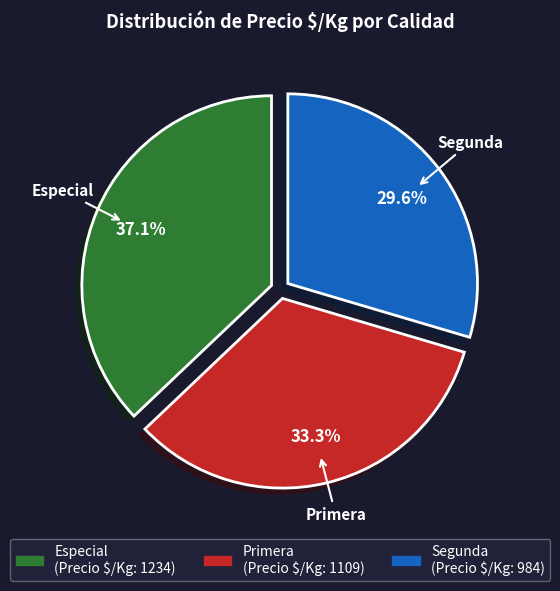

Count the number of slices in the pie.

3